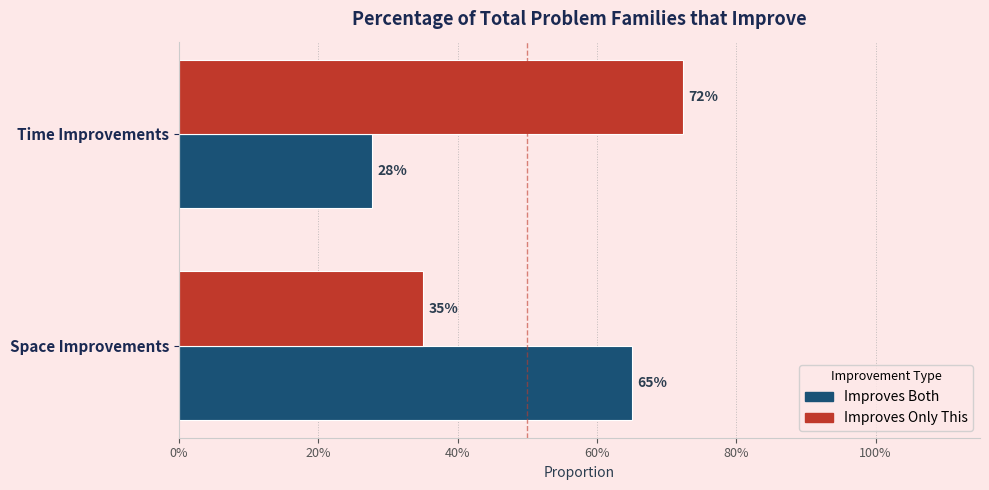

What are all the series names shown in the legend?

Improves Both, Improves Only This